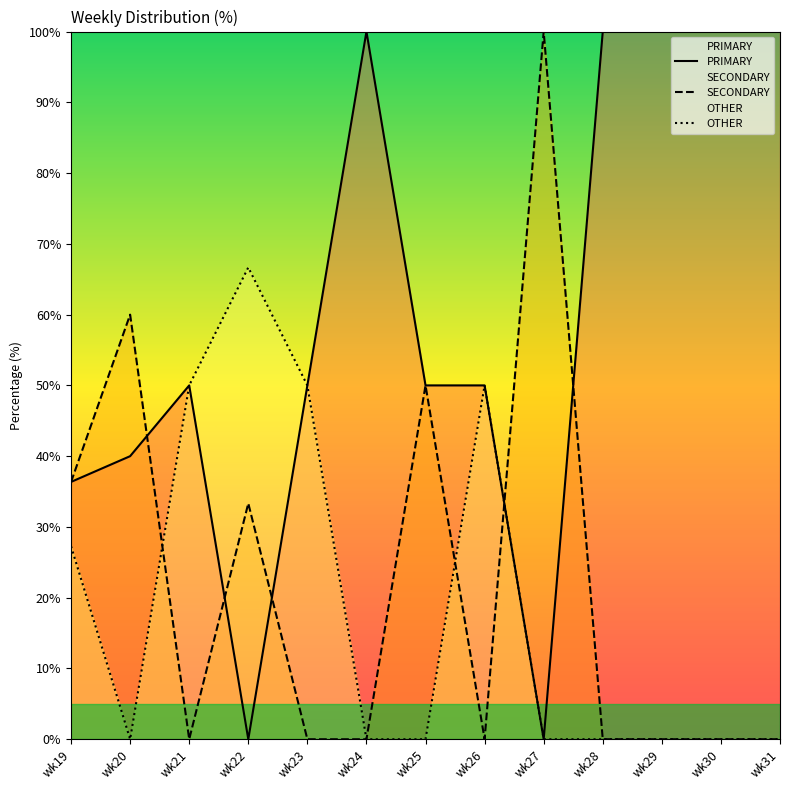

Reading left to right, list all the values displayed in this chart.

PRIMARY: wk19=36.4	wk20=40.0	wk21=50.0	wk22=0.0	wk23=50.0	wk24=100.0	wk25=50.0	wk26=50.0	wk27=0.0	wk28=100.0	wk29=100.0	wk30=100.0	wk31=100.0
SECONDARY: wk19=36.4	wk20=60.0	wk21=0.0	wk22=33.3	wk23=0.0	wk24=0.0	wk25=50.0	wk26=0.0	wk27=100.0	wk28=0.0	wk29=0.0	wk30=0.0	wk31=0.0
OTHER: wk19=27.3	wk20=0.0	wk21=50.0	wk22=66.7	wk23=50.0	wk24=0.0	wk25=0.0	wk26=50.0	wk27=0.0	wk28=0.0	wk29=0.0	wk30=0.0	wk31=0.0